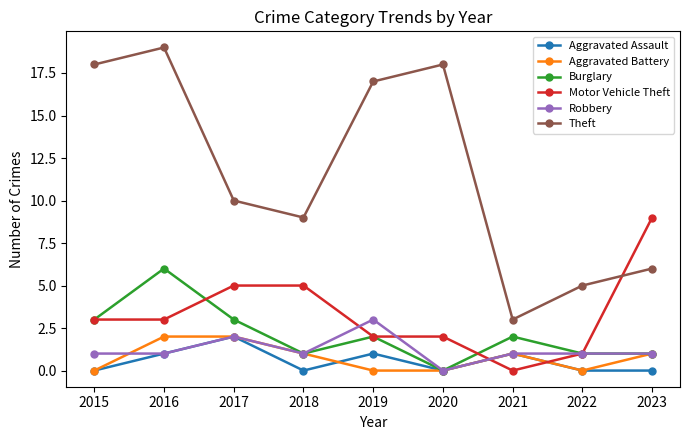

At which label is Theft closest to 11?

2017